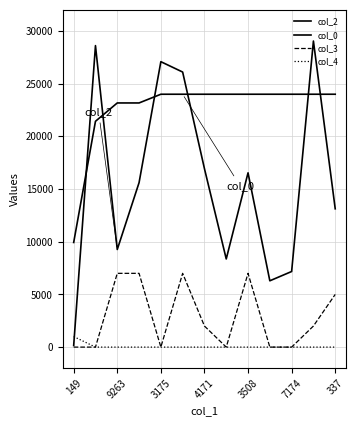

How many lines are shown in the chart?

4